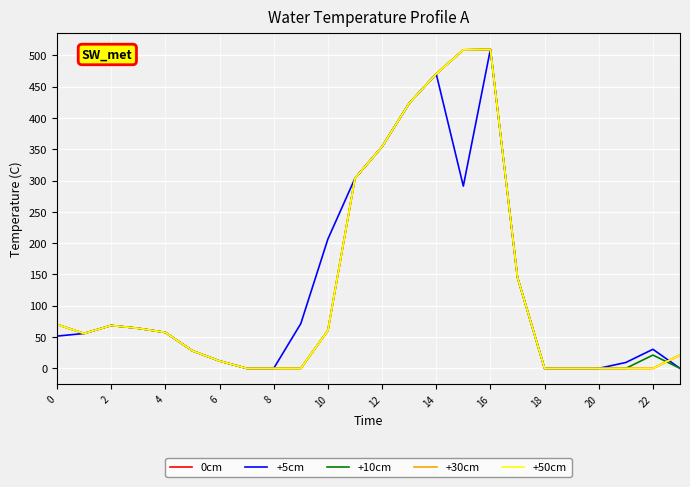

At how many categories does at least one series exceed 481?

2